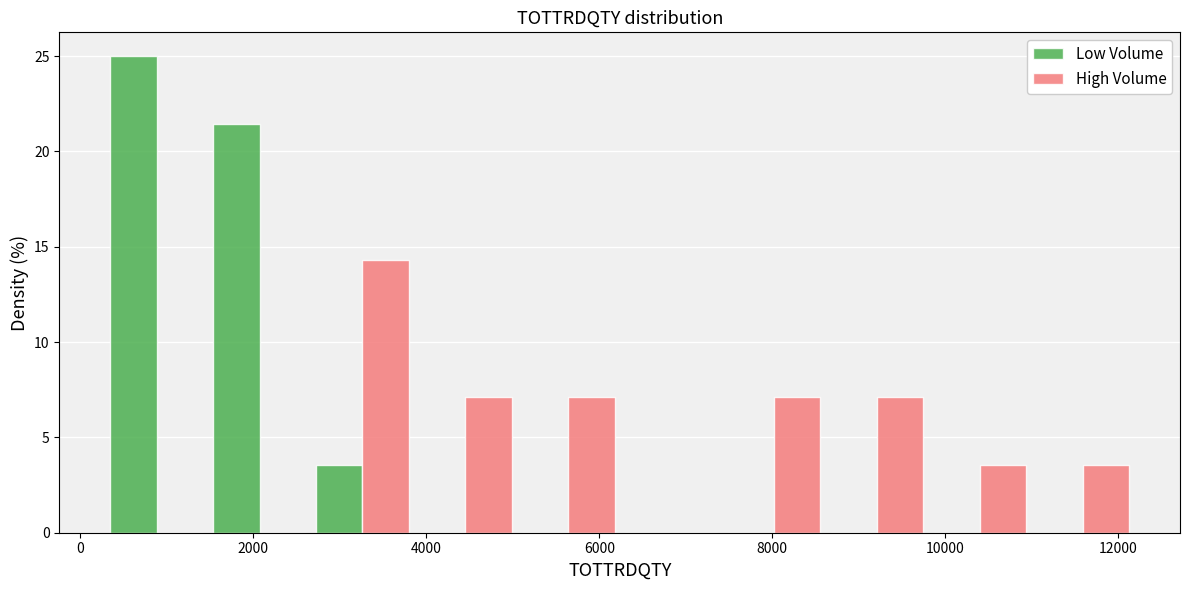

In the High Volume series, which range on the x-axis has the tallest bar?

2600 to 3800